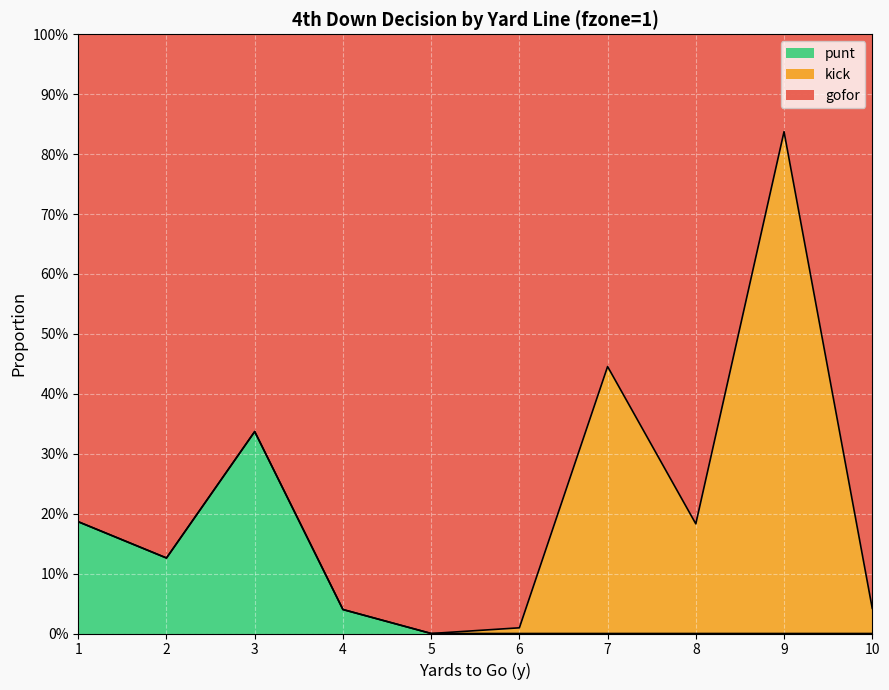

What are all the series names shown in the legend?

punt, kick, gofor